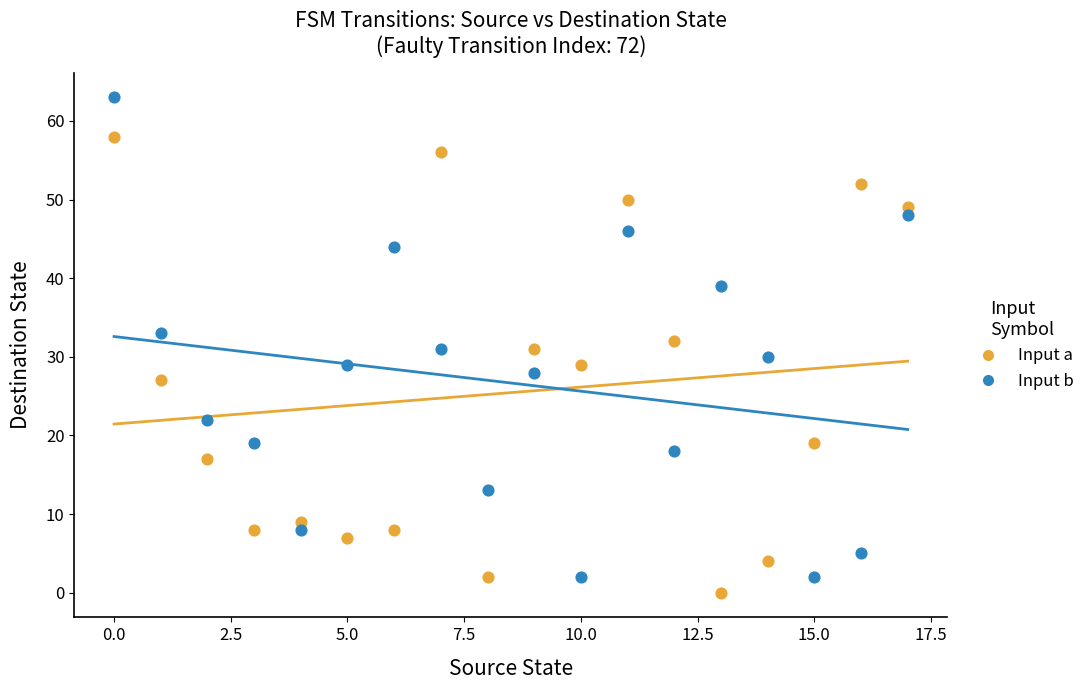

Which series reaches the maximum Y coordinate?

Input b